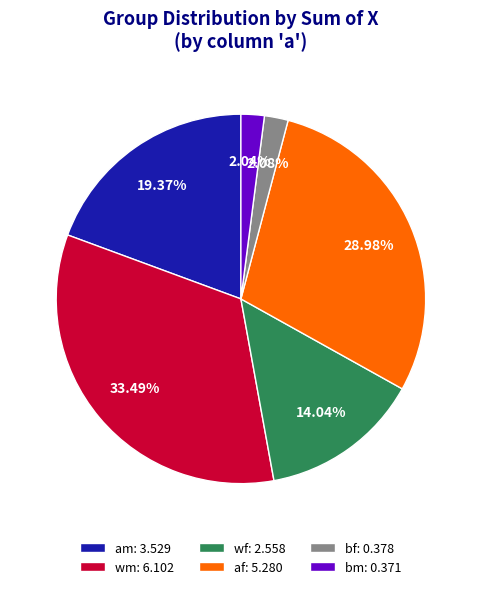

Does am: 3.529 account for over 50% of the chart?

No